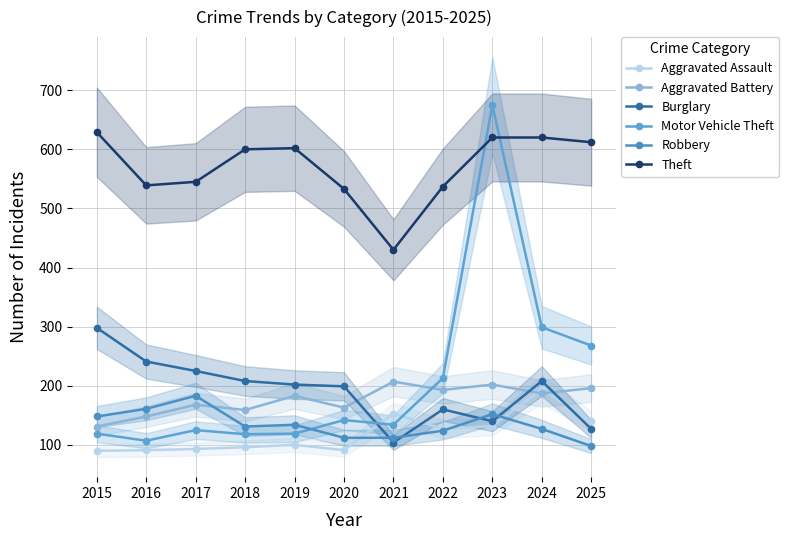

Rank the series at 2017 from highest to lowest value.

Theft, Burglary, Robbery, Aggravated Battery, Motor Vehicle Theft, Aggravated Assault